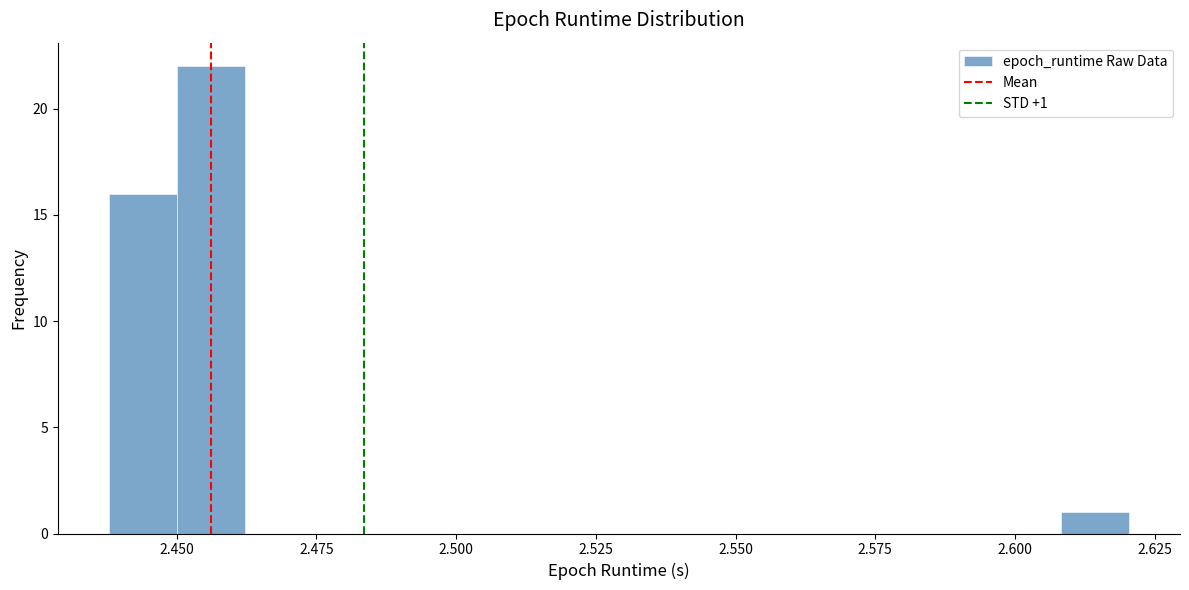

Around what value on the x-axis is the tallest bar? Give the approximate position of its centre, as read against the axis.

2.455